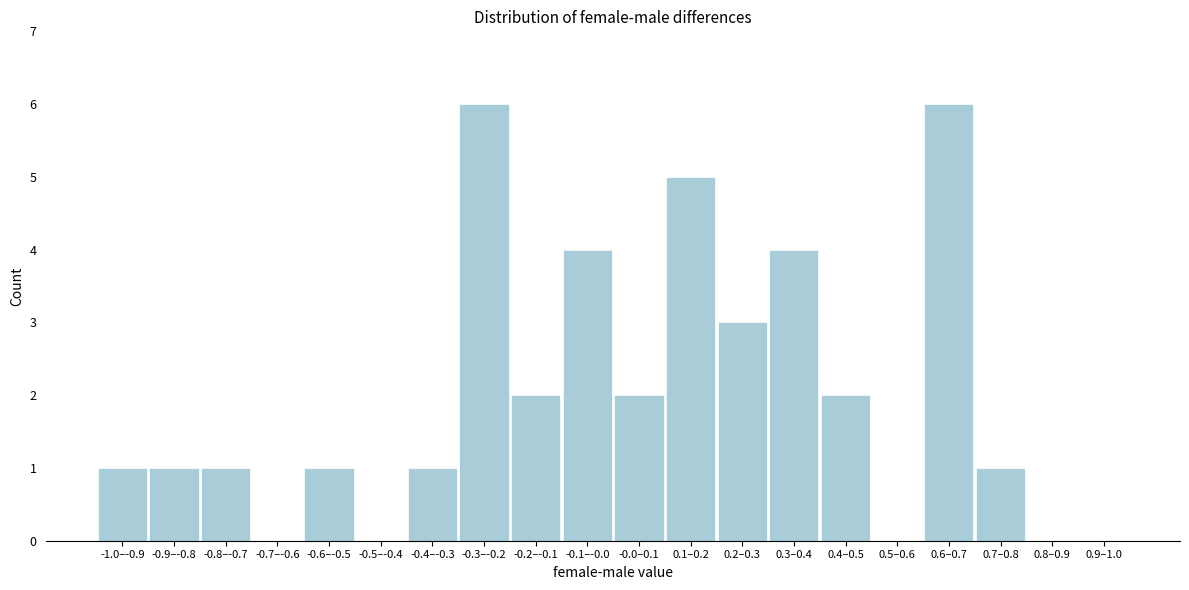

Reading left to right, extract all data points from this chart.

-1.0–-0.9=1	-0.9–-0.8=1	-0.8–-0.7=1	-0.7–-0.6=0	-0.6–-0.5=1	-0.5–-0.4=0	-0.4–-0.3=1	-0.3–-0.2=6	-0.2–-0.1=2	-0.1–-0.0=4	-0.0–0.1=2	0.1–0.2=5	0.2–0.3=3	0.3–0.4=4	0.4–0.5=2	0.5–0.6=0	0.6–0.7=6	0.7–0.8=1	0.8–0.9=0	0.9–1.0=0